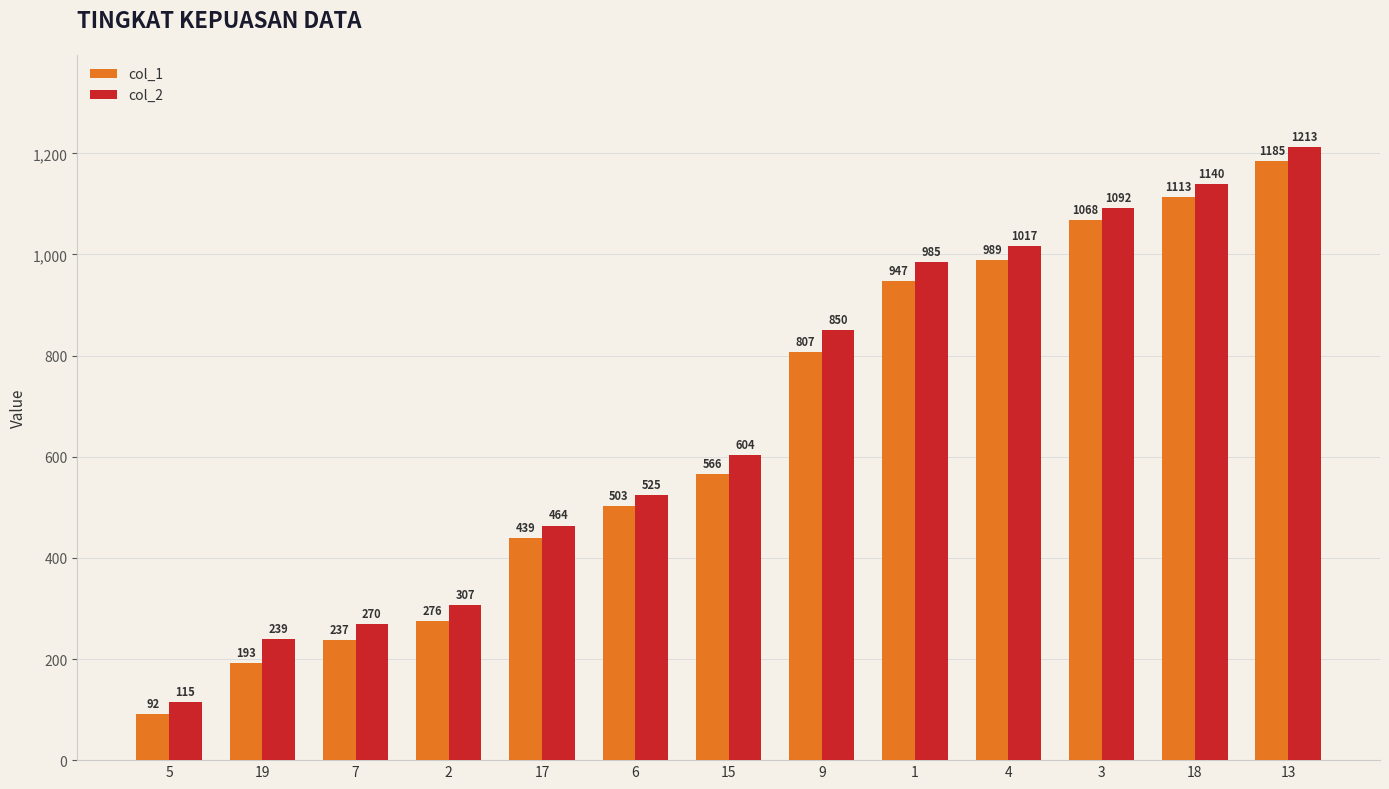

True or false: col_1 has a value of 833 at 6.

False